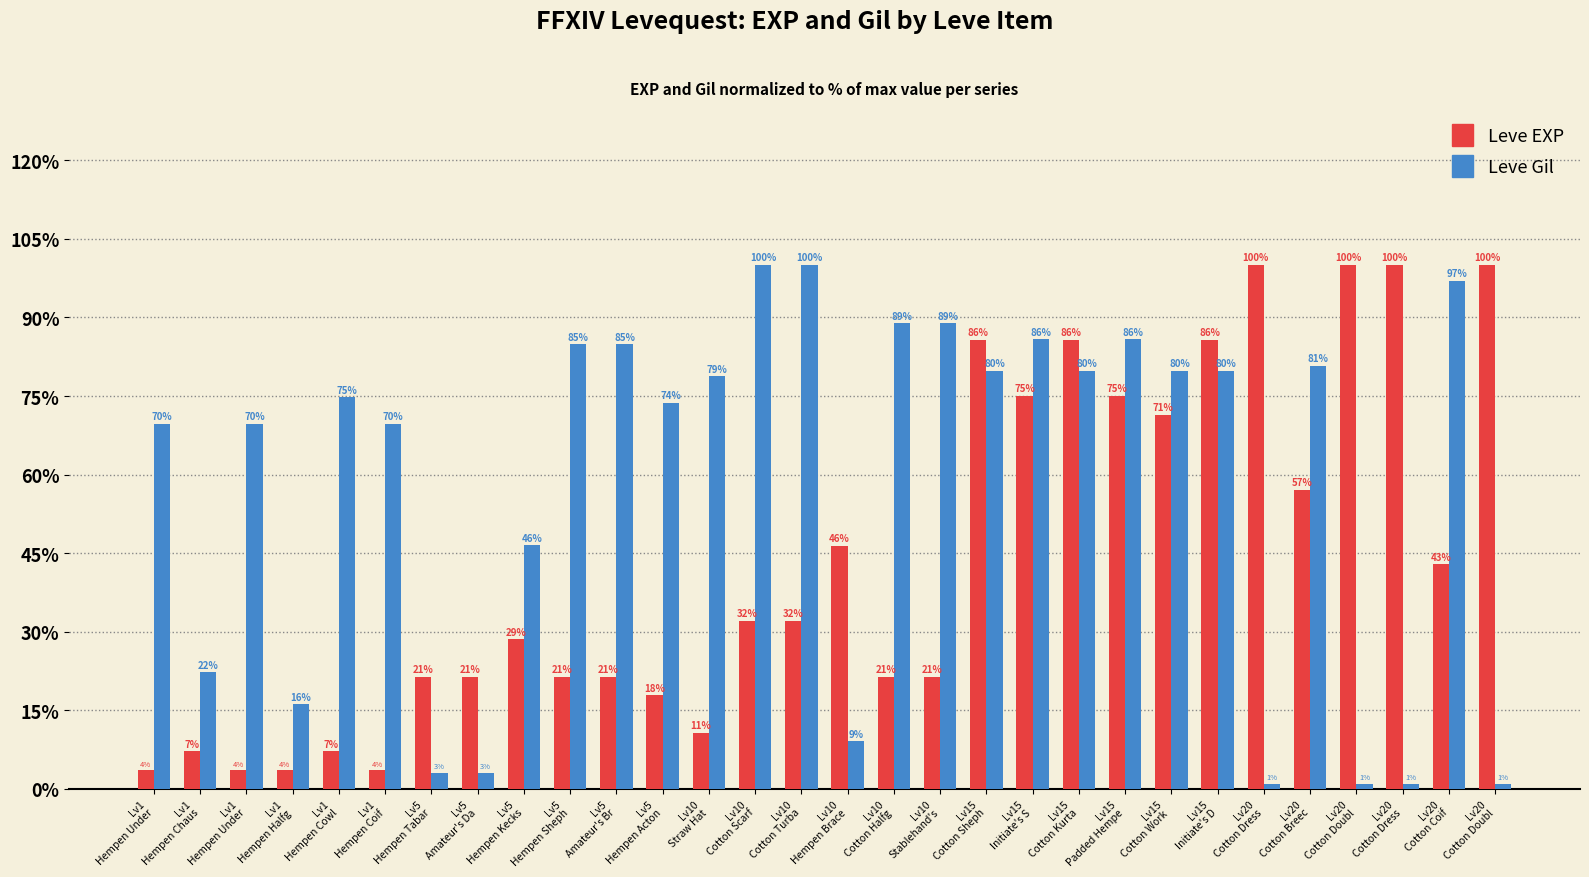

What are all the series names shown in the legend?

Leve EXP, Leve Gil